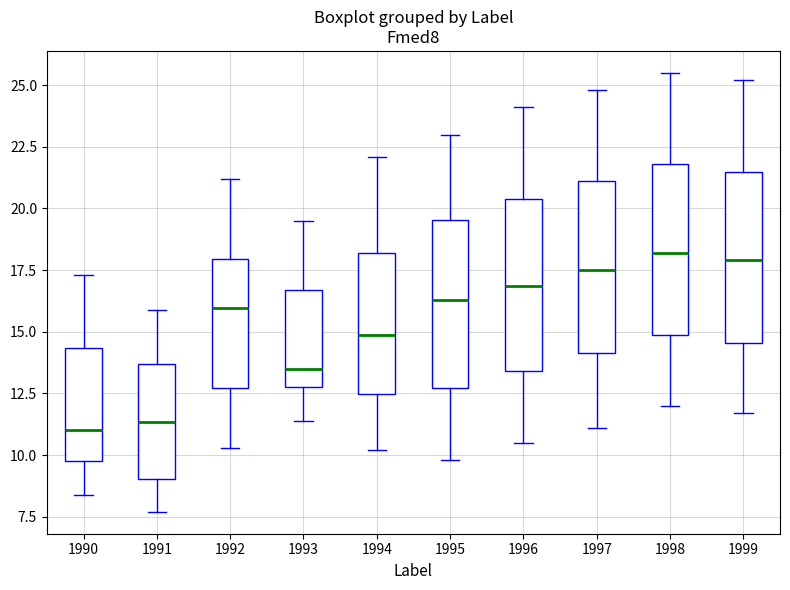

Where does the upper whisker of the box at x = 1995 end on the y-axis? The values are not printed on the chart, so give them approximately, as read against the axis.

23.0